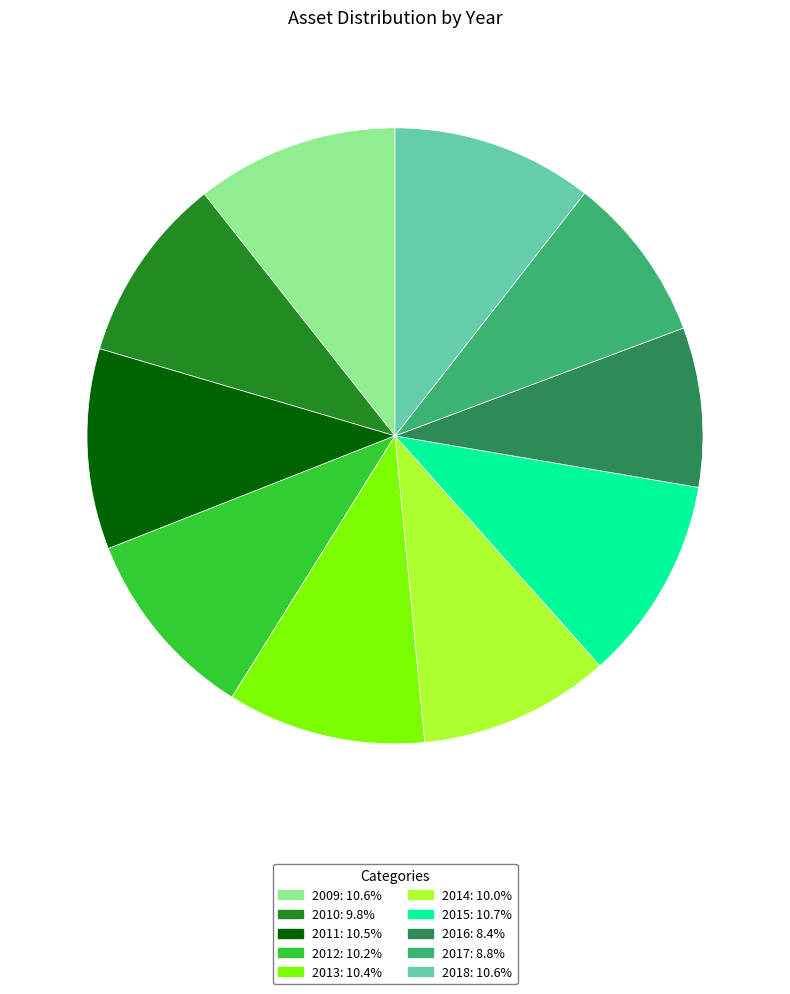

Is there a majority slice in this chart?

No